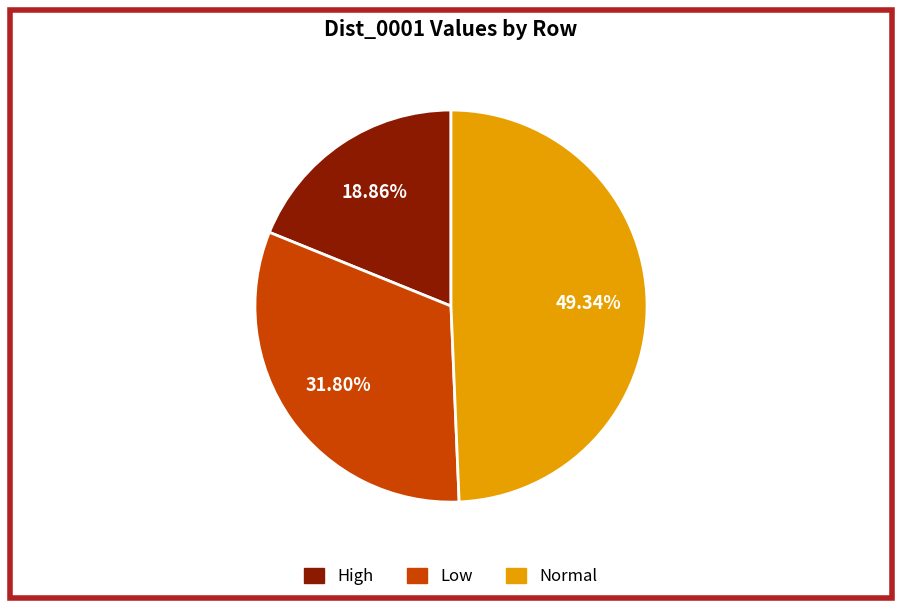

Count the number of slices in the pie.

3